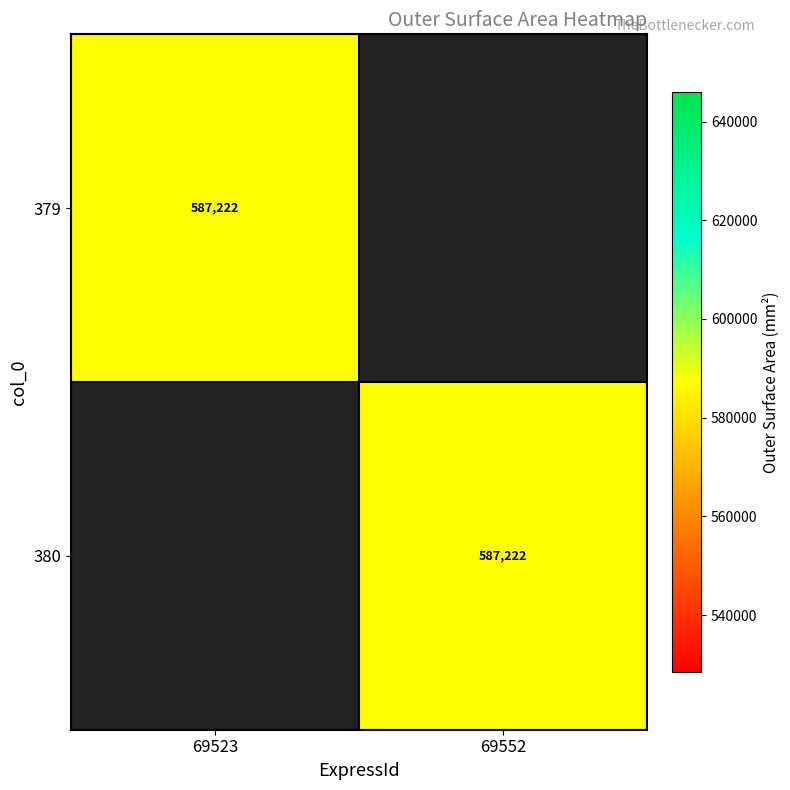

The 380 series shows 283974 at 69552. True or false?

False